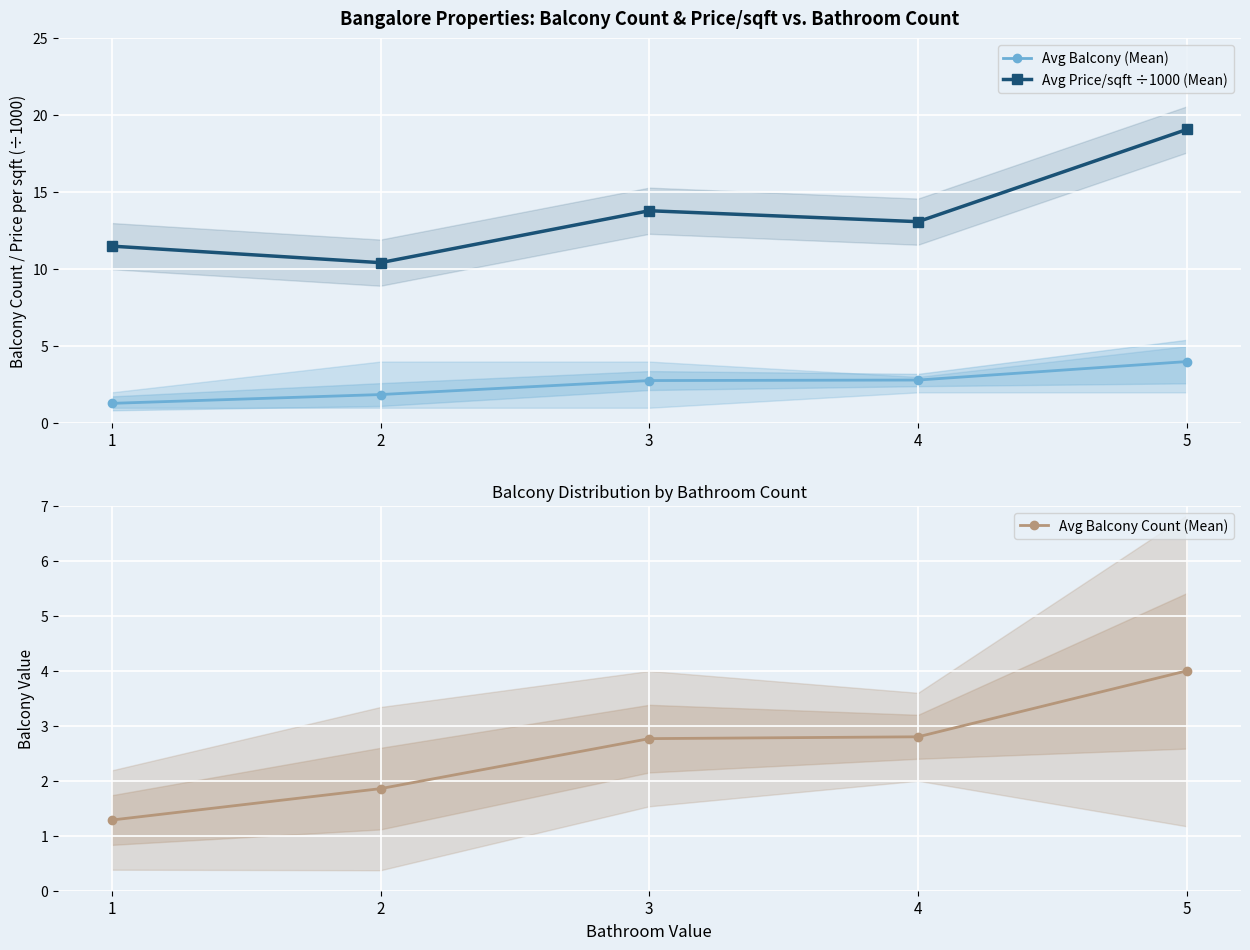

What are all the series names shown in the legend?

Avg Balcony (Mean), Avg Price/sqft ÷1000 (Mean), Avg Balcony Count (Mean)